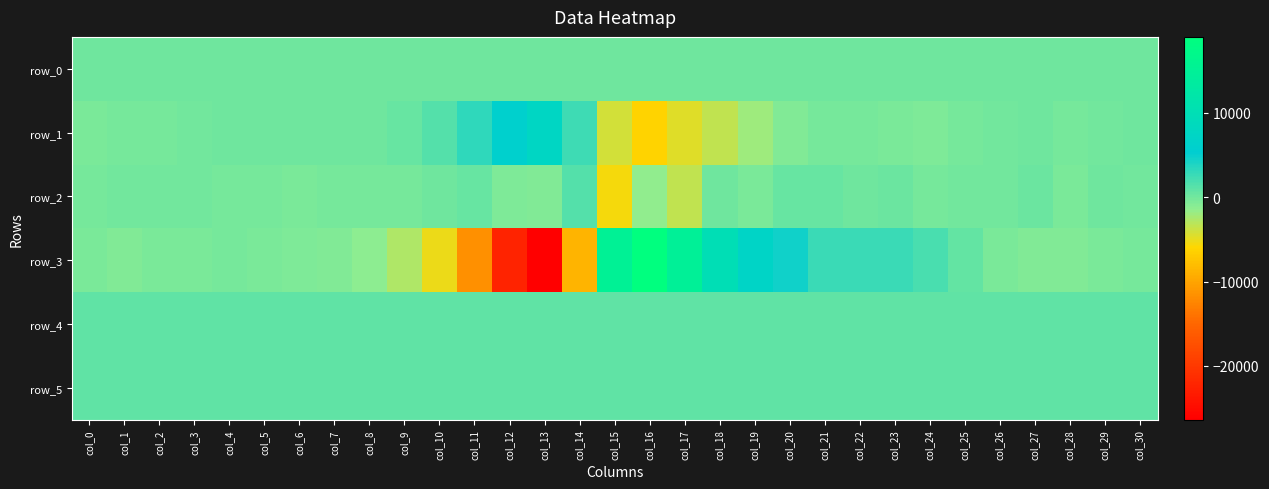

How many series are shown in this chart?

6